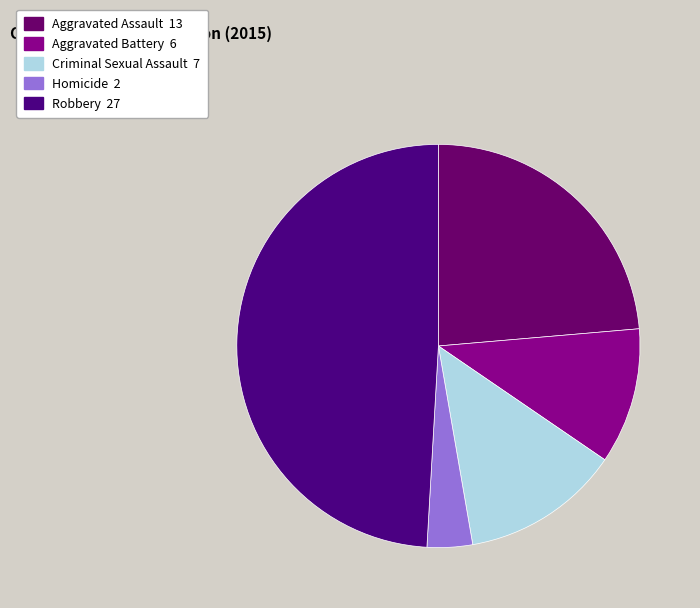

True or false: Homicide accounts for 4% of the total.

True